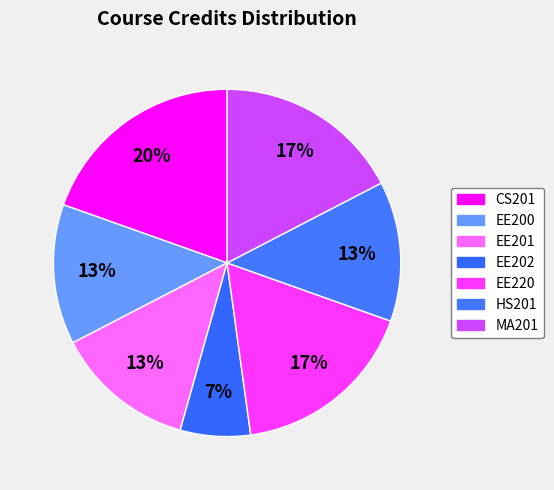

How many segments does this pie chart have?

7